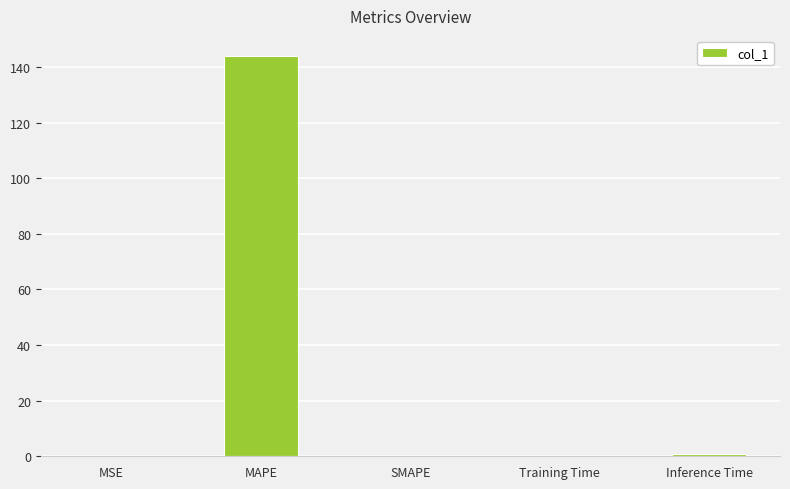

What value does the data have at MAPE?

144.0